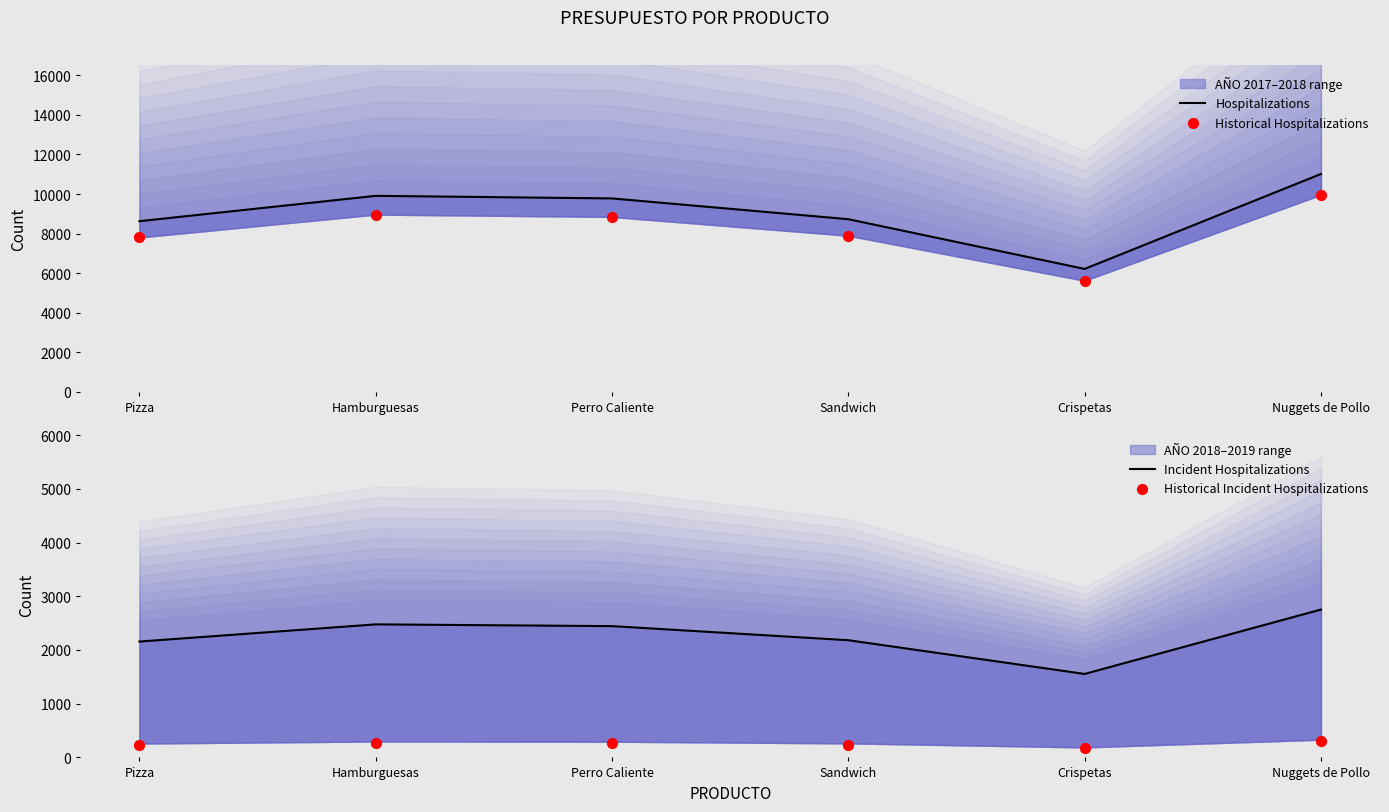

Which series has the largest total across all categories?

Hospitalizations